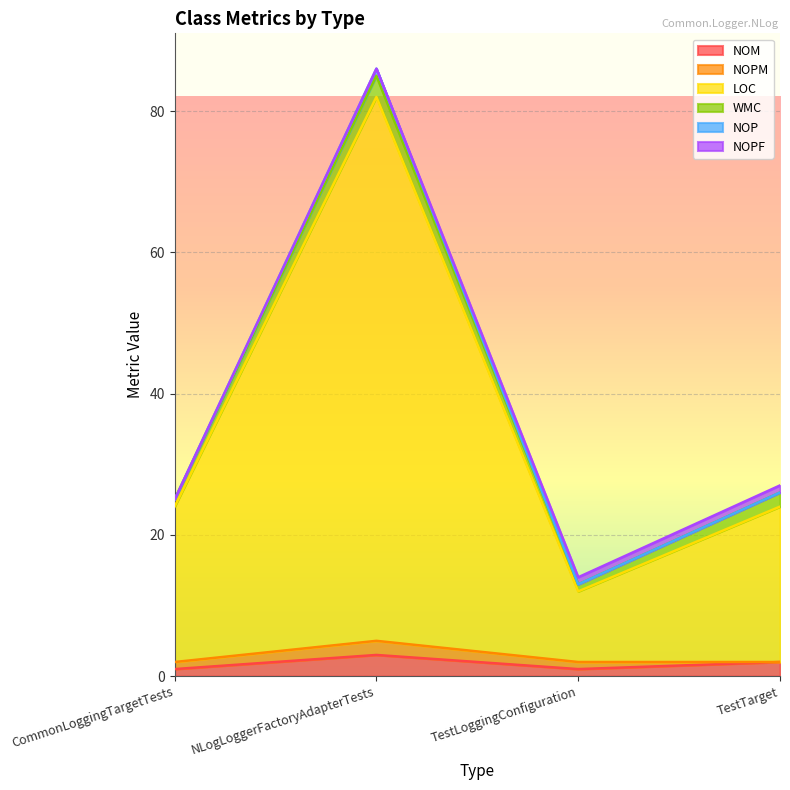

How many NOP values are between 2 and 5?

4